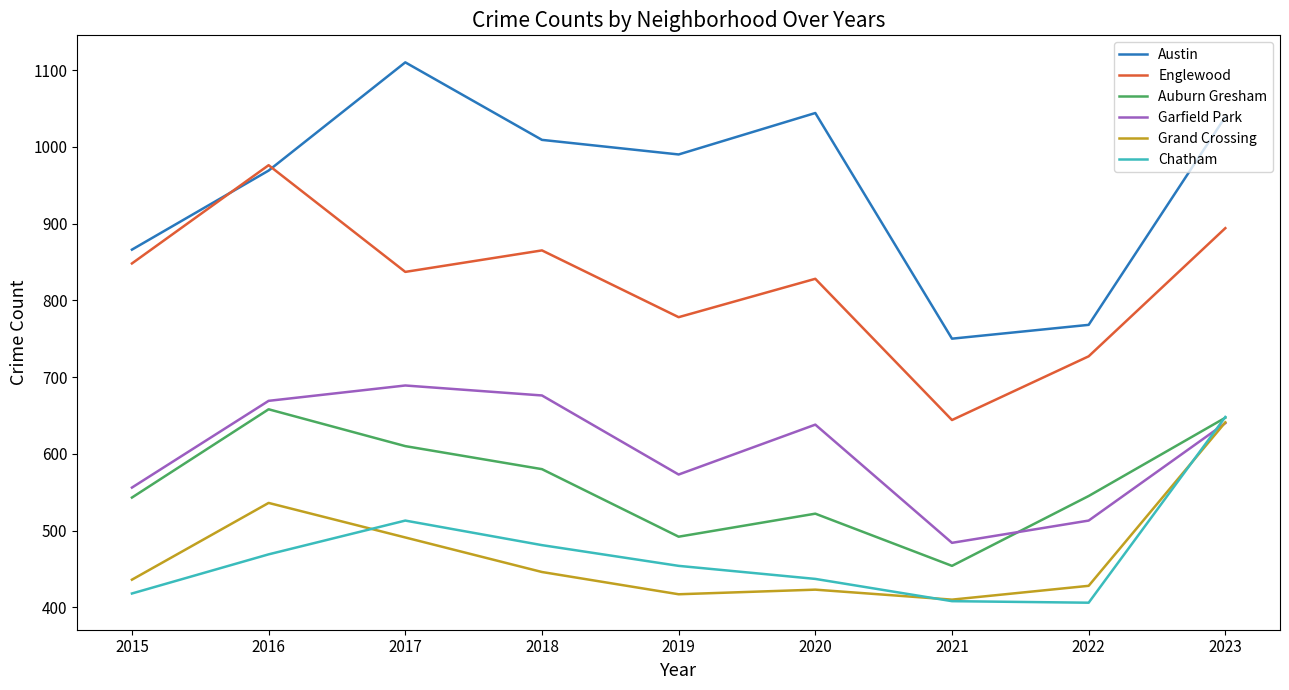

Is the value of Austin at 2018 greater than the value of Grand Crossing at 2021?

Yes